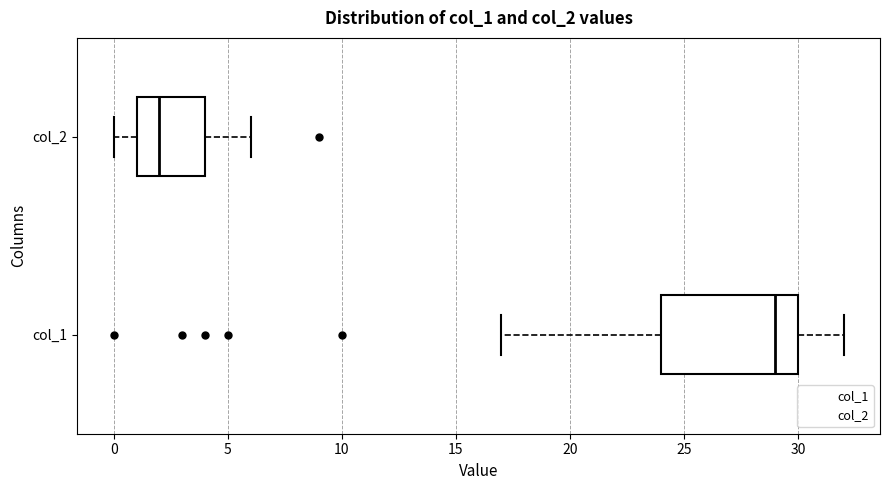

Comparing the boxes themselves (not the whiskers), which one is the widest?

col_1